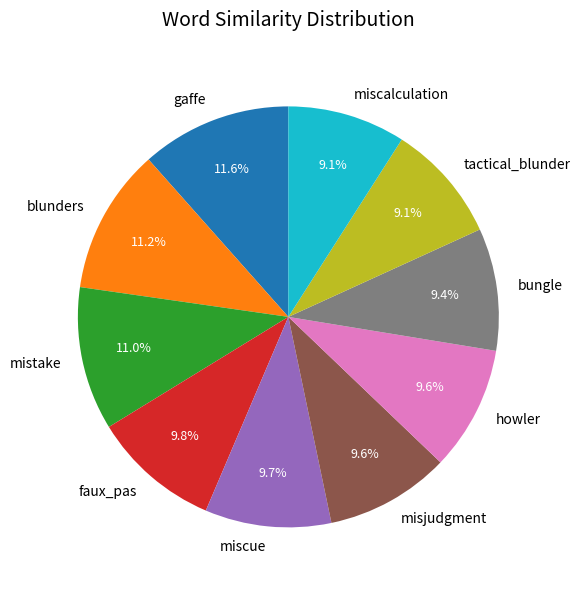

How many segments does this pie chart have?

10